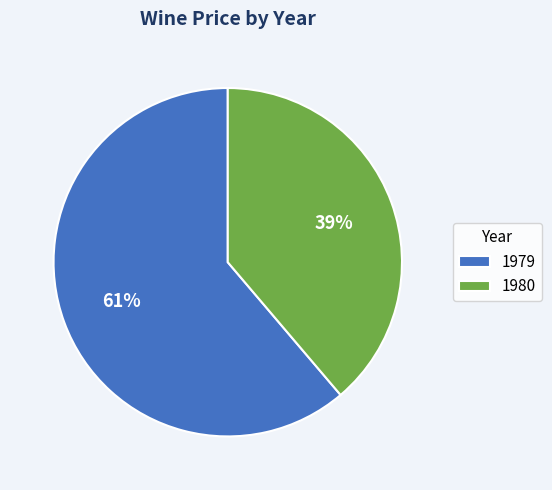

Between 1979 and 1980, which is larger?

1979